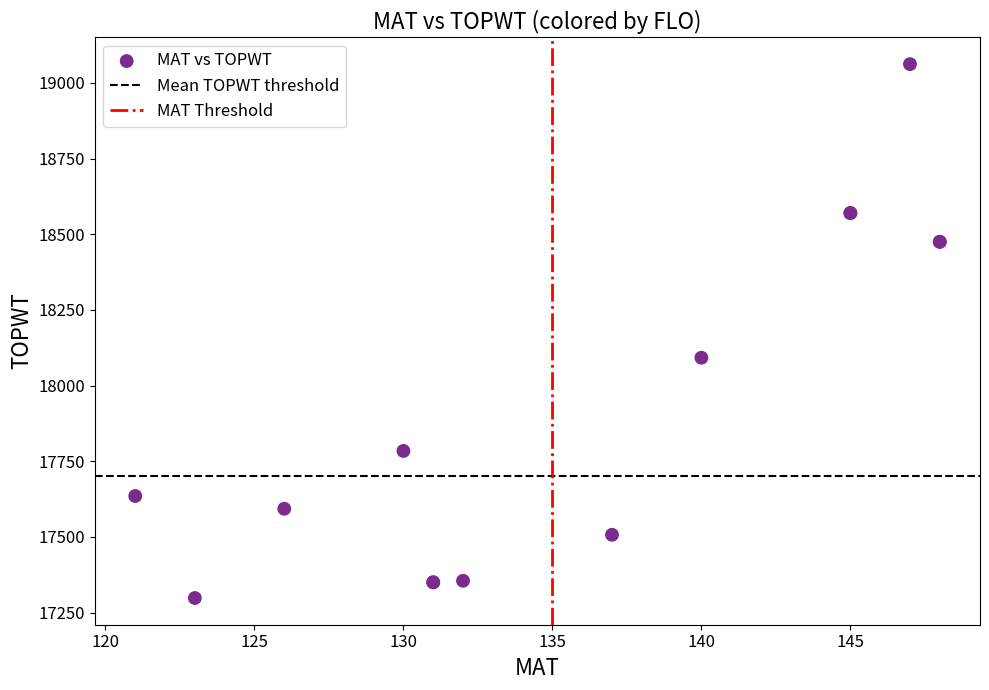

What Y value in the scatter plot is closest to 18180?

18092